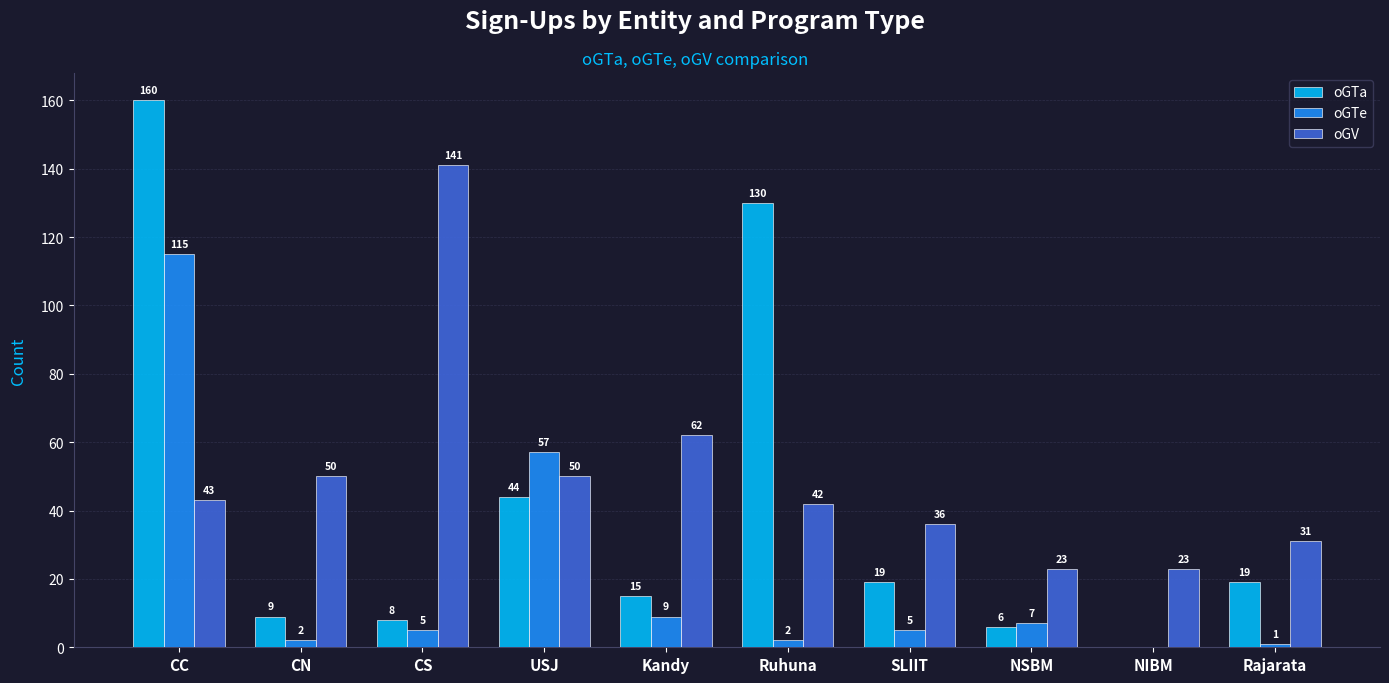

Between CC and CS, which series saw the biggest shift?

oGTa